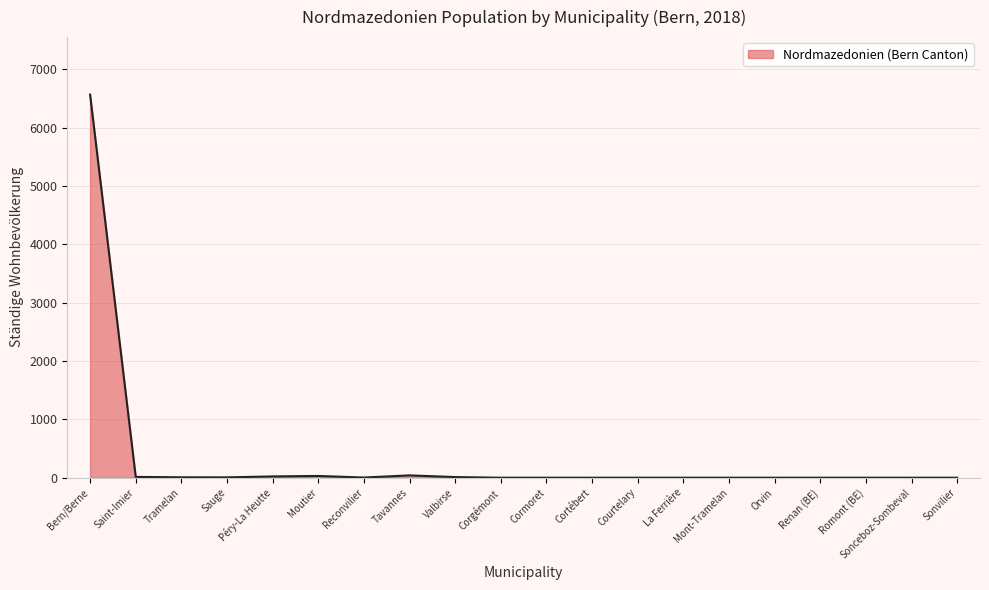

Which has a higher value, Tramelan or Bern/Berne?

Bern/Berne